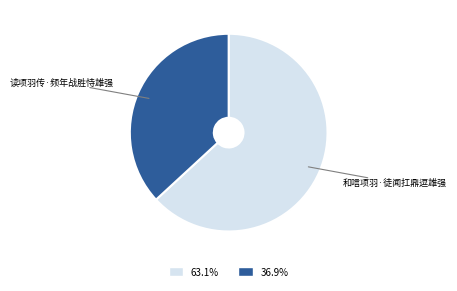

Count the number of slices in the pie.

2